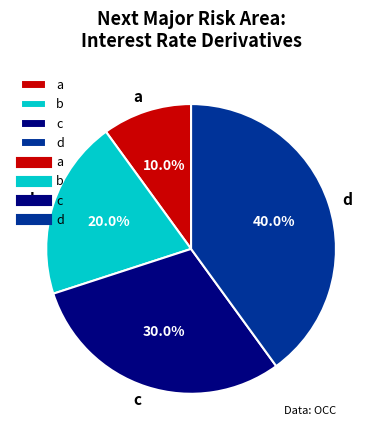

Count the number of slices in the pie.

4